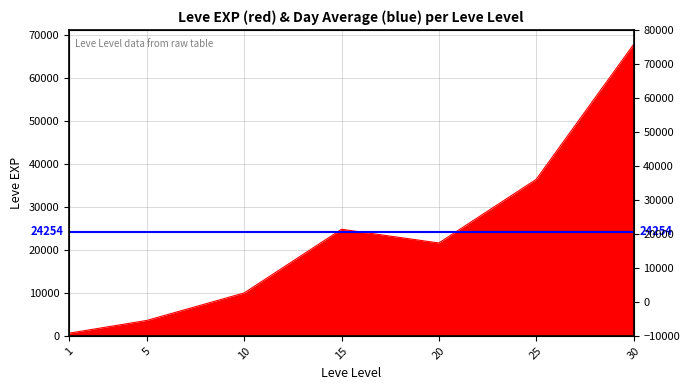

Reading right to left, extract all data points from this chart.

67730	36390	21600	24790	9990	3600	630